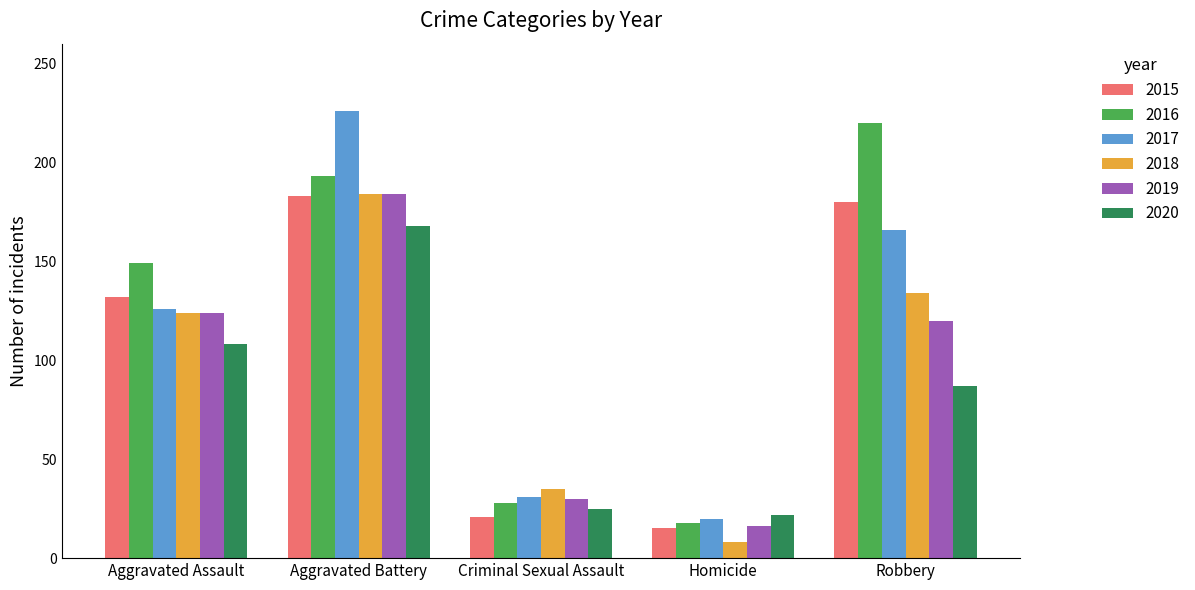

What position from the right is Aggravated Battery?

4